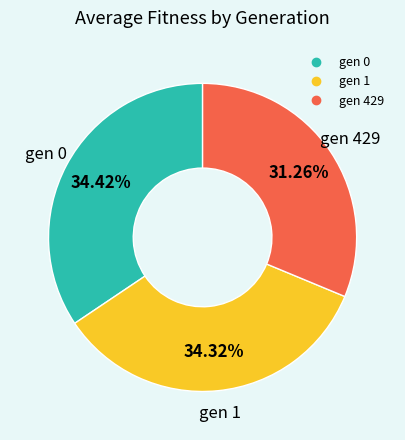

Count the number of slices in the pie.

3